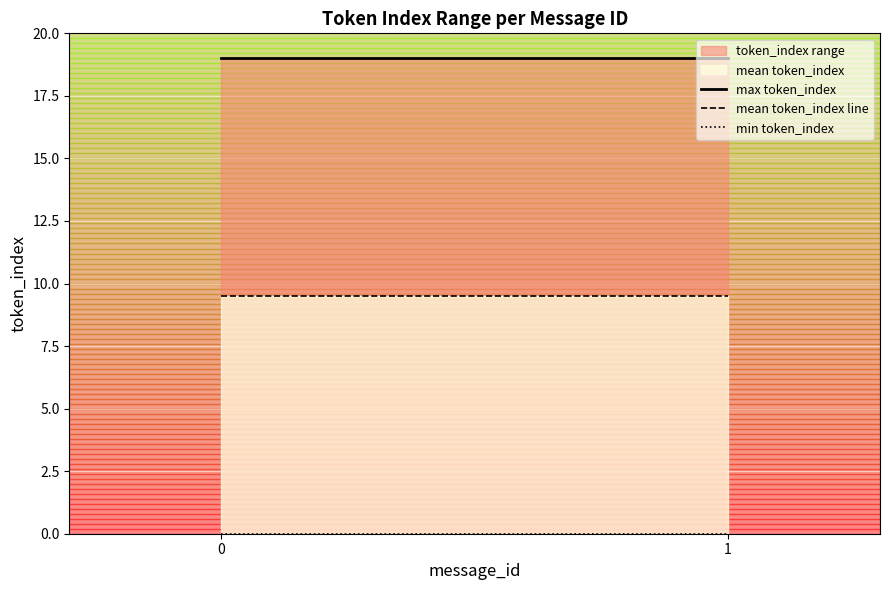

Rank the series by their average value, from highest to lowest.

token_index range, mean token_index